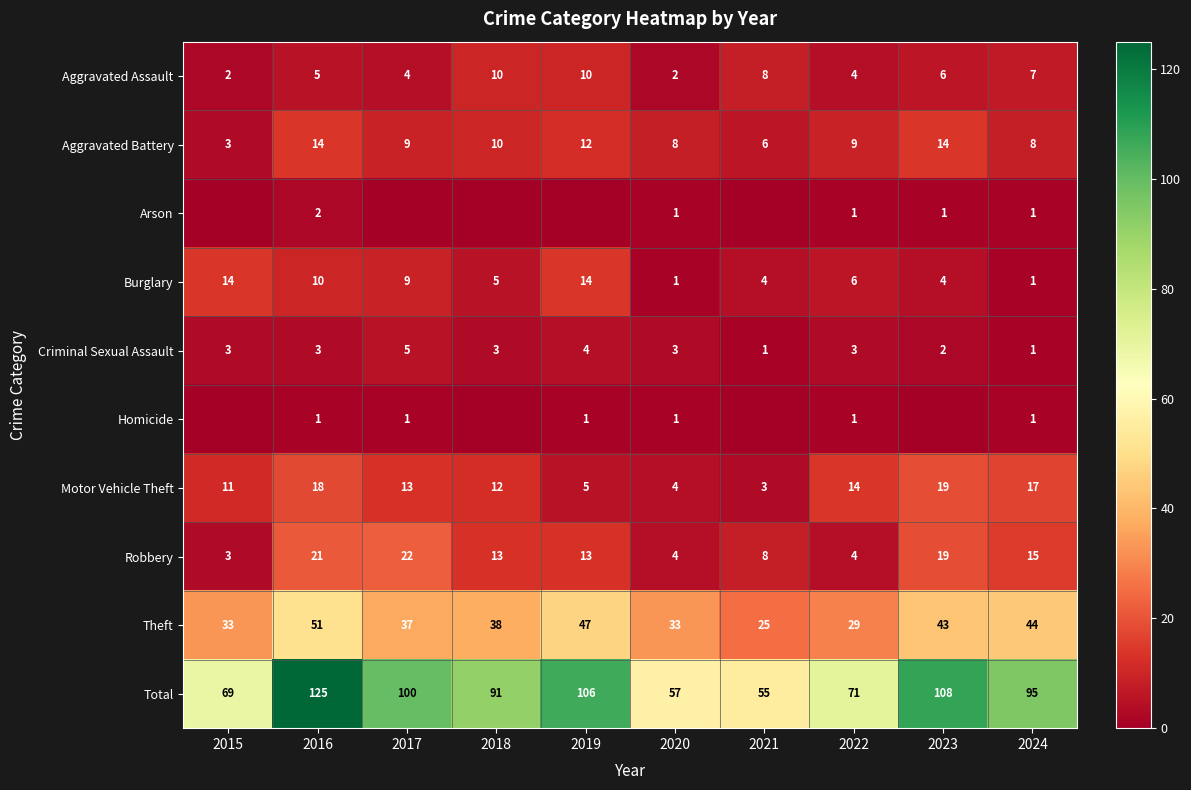

Where does the Total series first go above 95?

2016